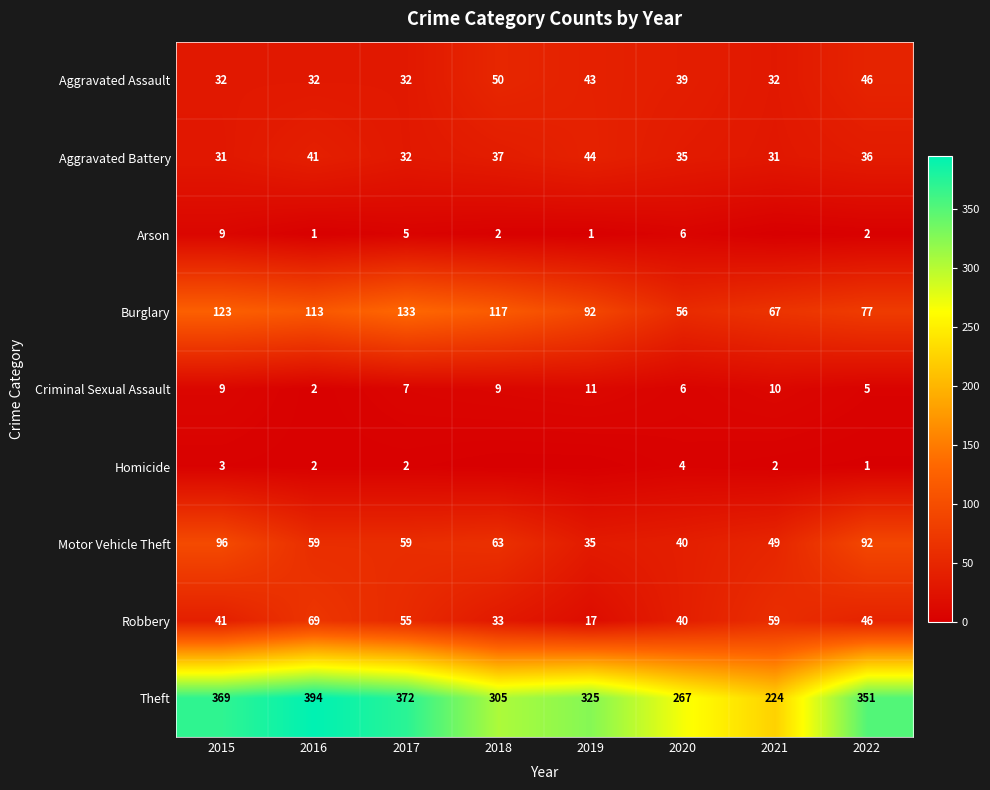

What is the difference between the Robbery values at 2019 and 2015?

24